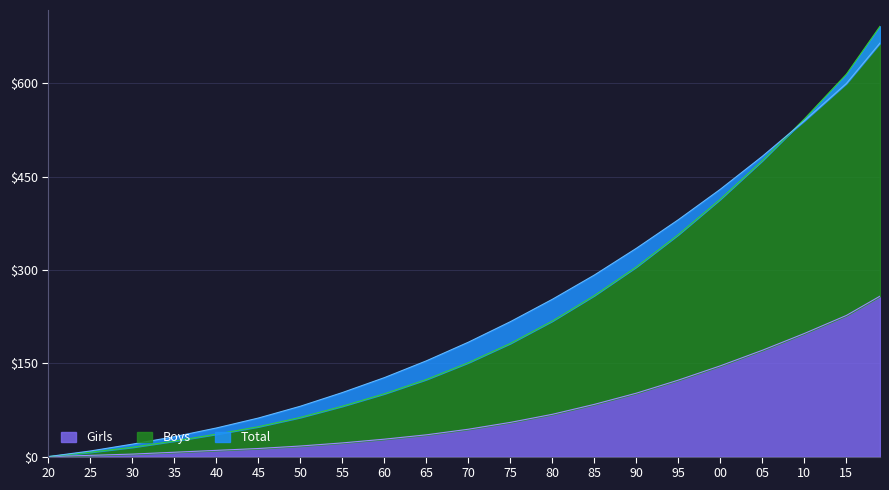

What is the highest value of the Girls series?

258